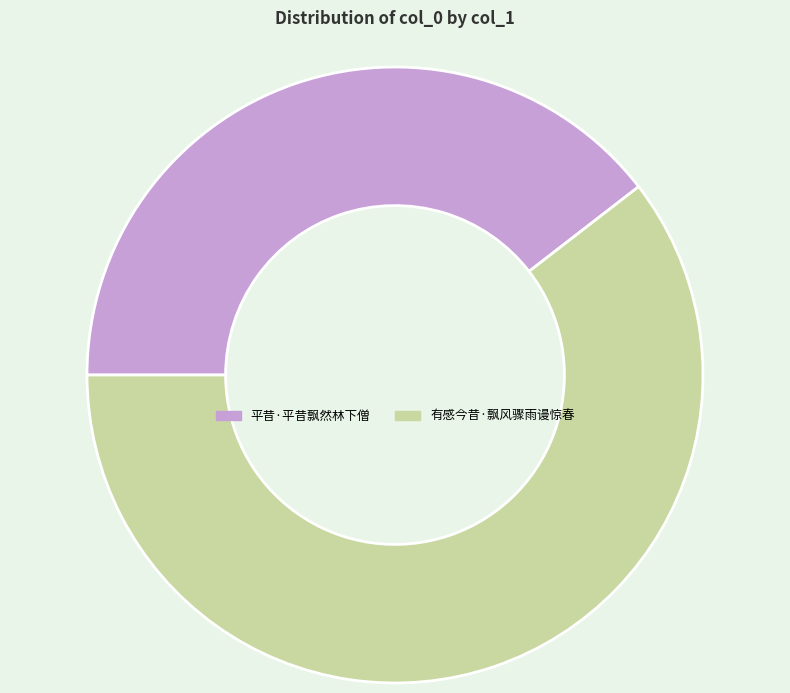

Is it true that 平昔·平昔飘然林下僧 is 40% of the pie?

True